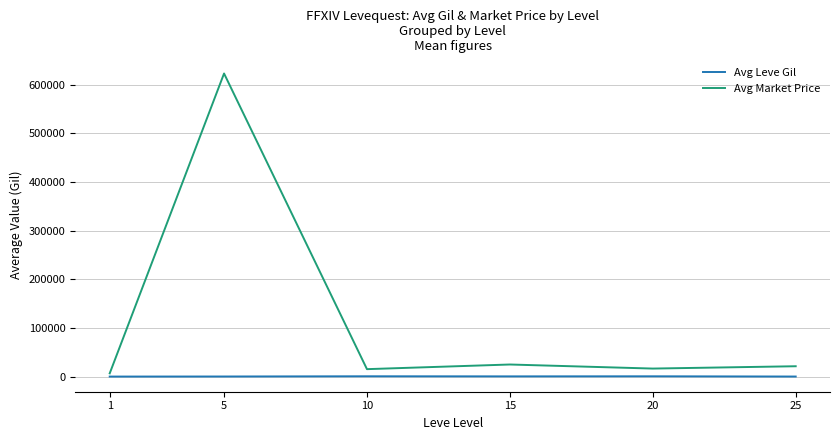

The value of Avg Market Price at 5 is 861038.4. True or false?

False